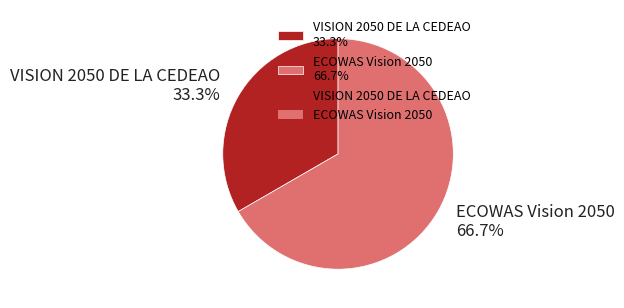

How much of the chart is everything except ECOWAS Vision 2050?

33.3%